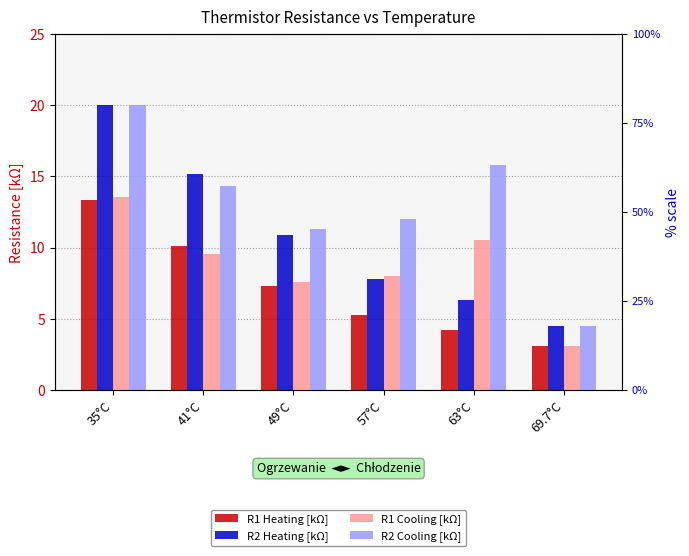

How many categories are shown in the chart?

6